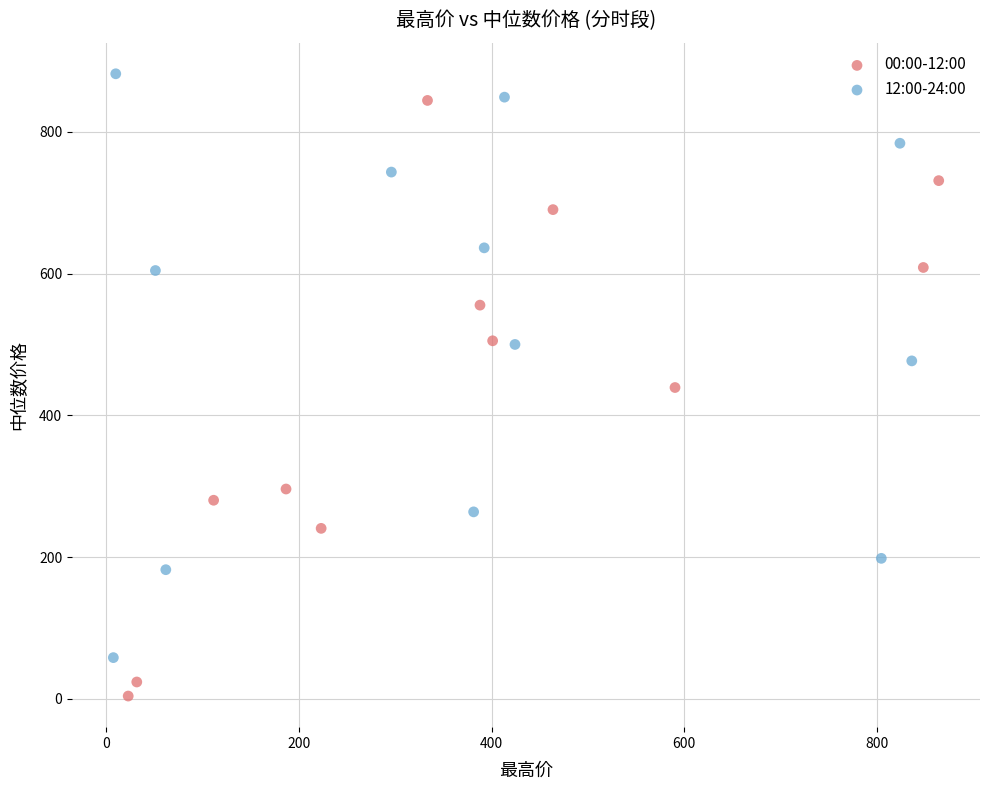

Which series has the widest spread of Y values?

00:00-12:00